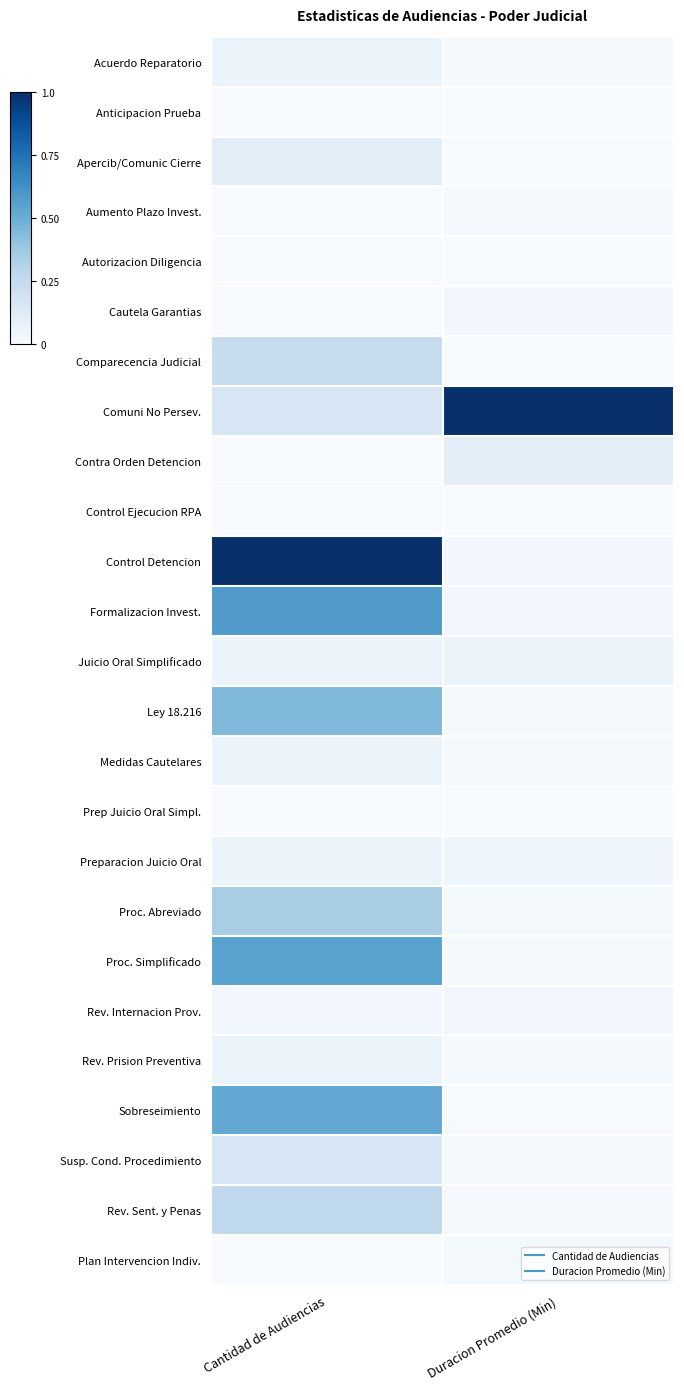

What is the maximum value shown in the chart?

1.0